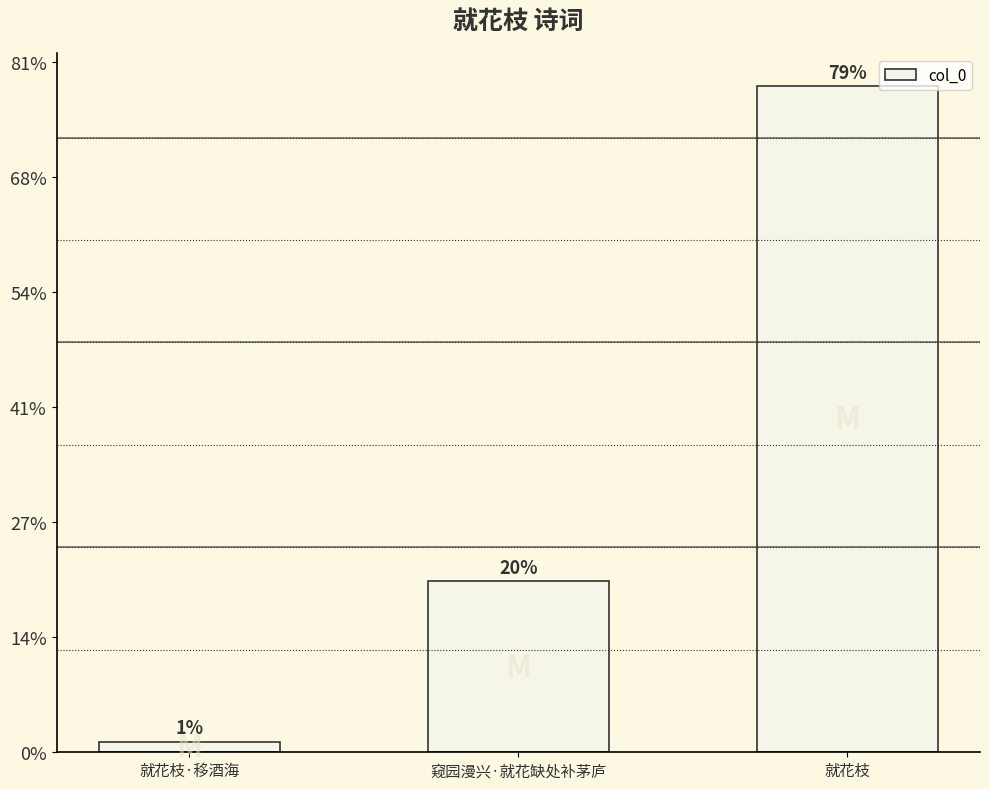

What is the sum of all values?

1473151